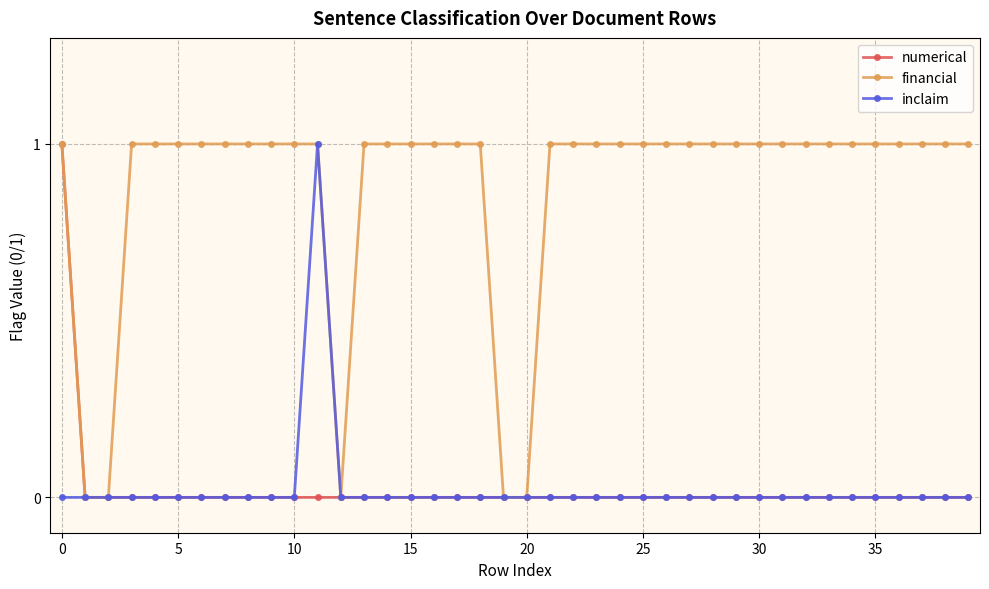

Which series has the largest total across all categories?

financial